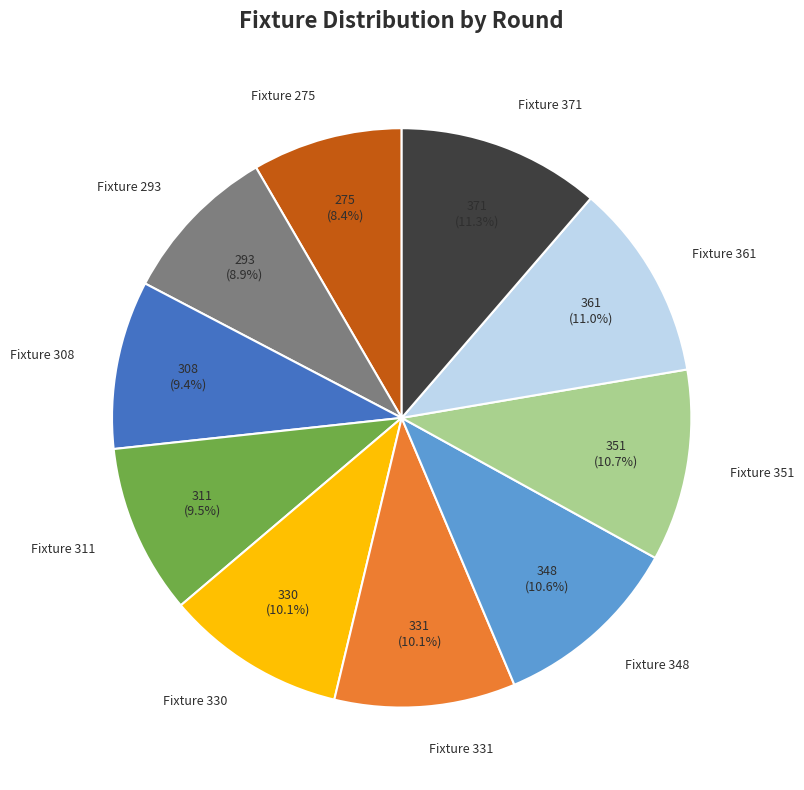

What is the smallest slice in the pie chart?

Fixture 275